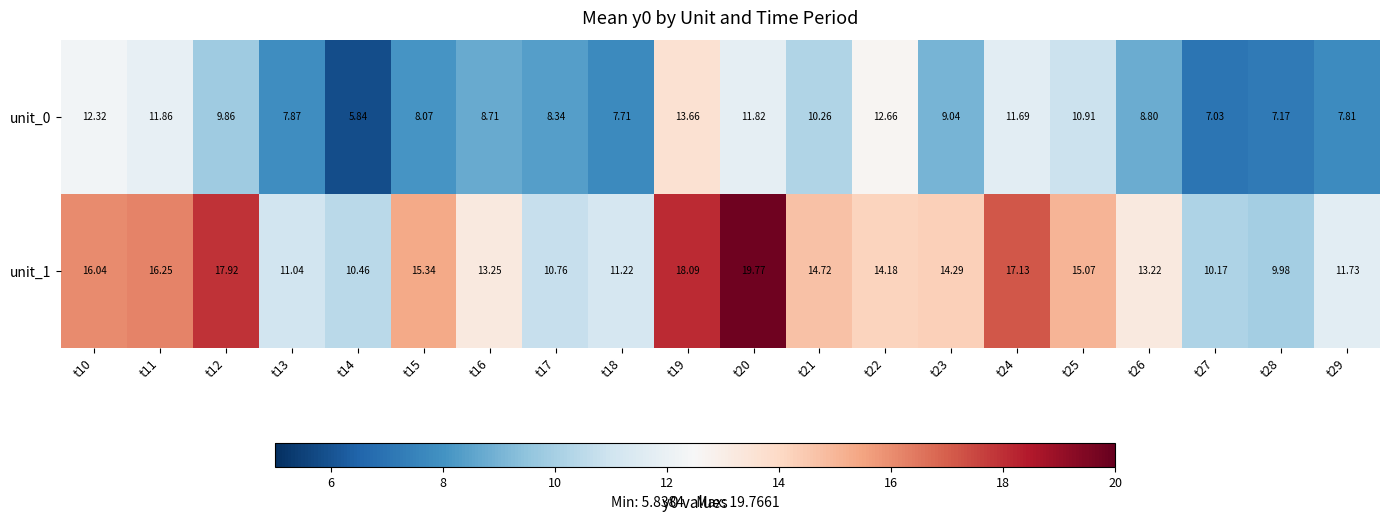

Is the value of unit_0 at t29 greater than the value of unit_1 at t11?

No